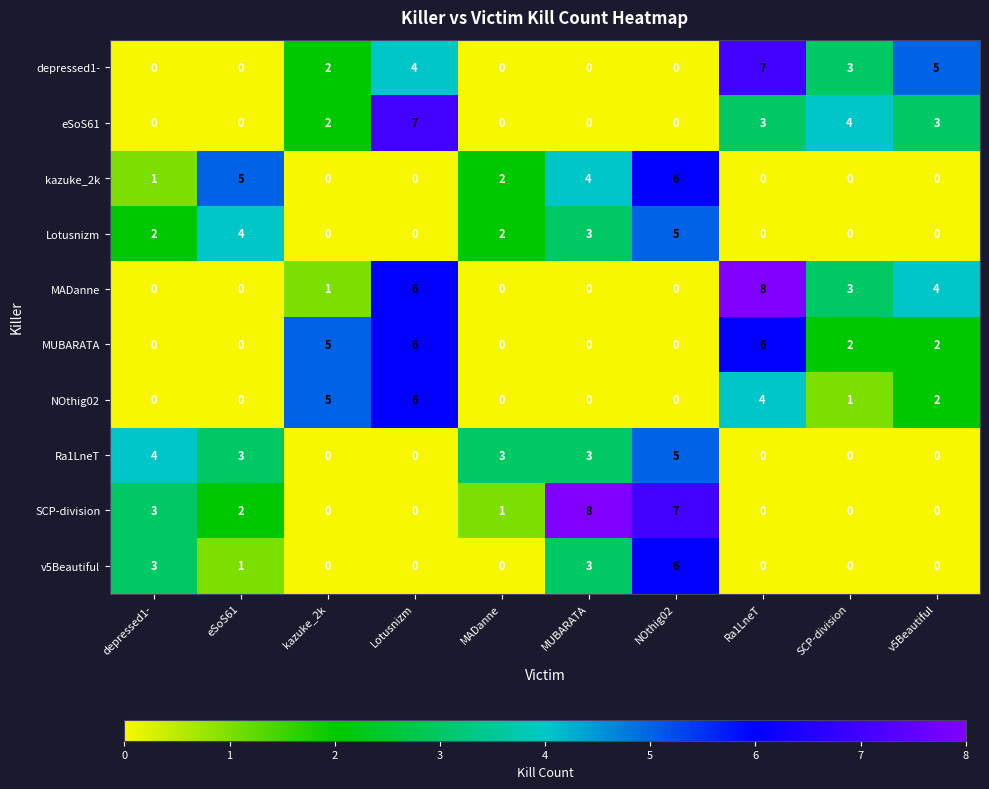

At how many categories does at least one series exceed 6?

4